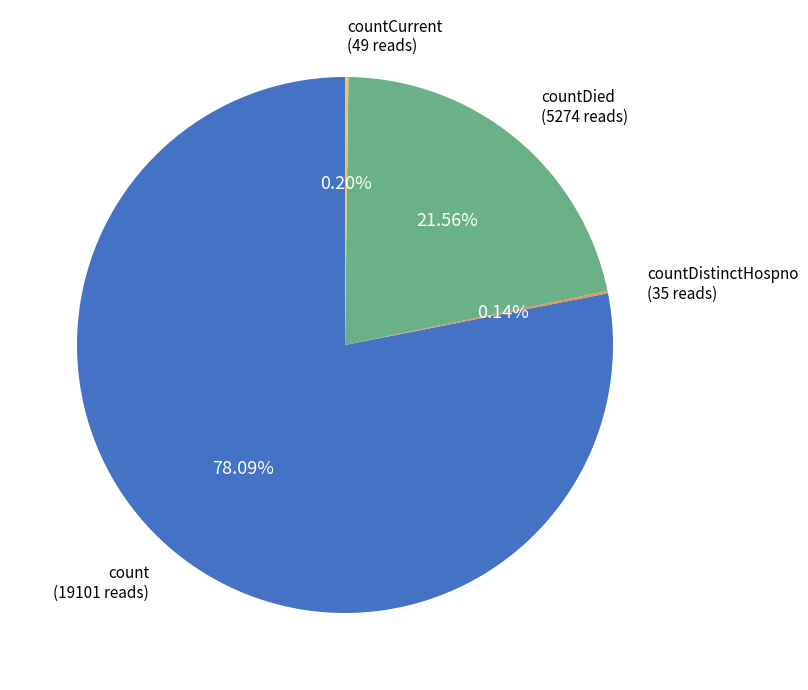

Does any single category account for the majority?

Yes